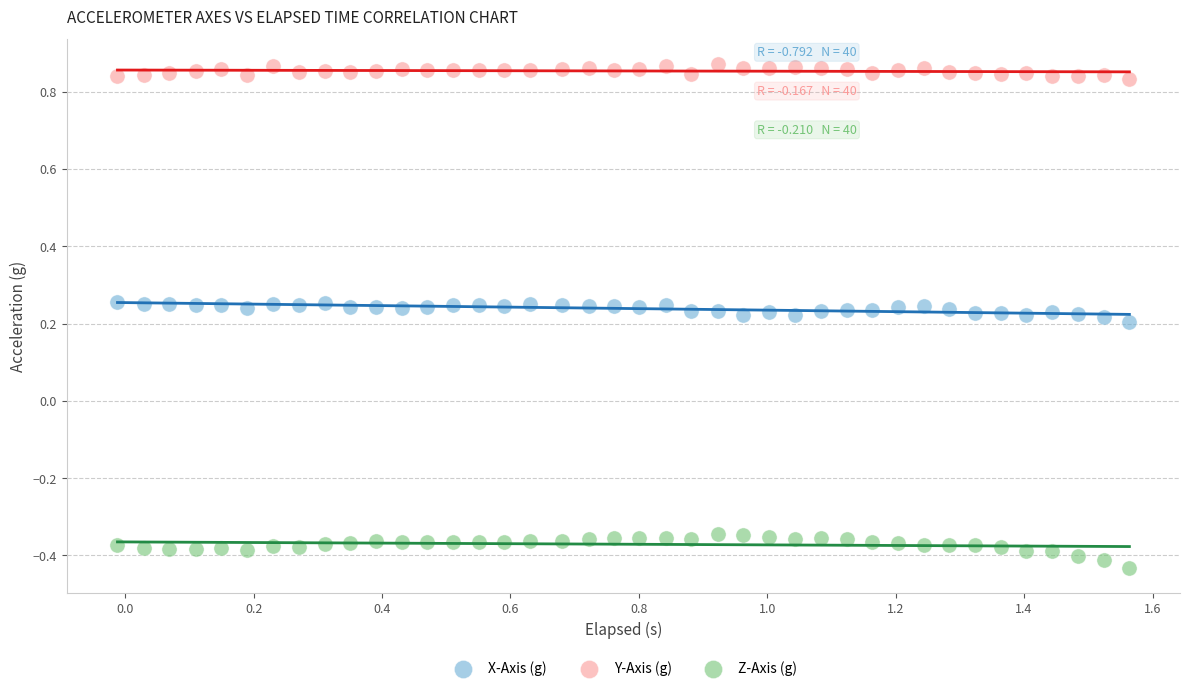

Which series contains the highest Y value?

Y-Axis (g)